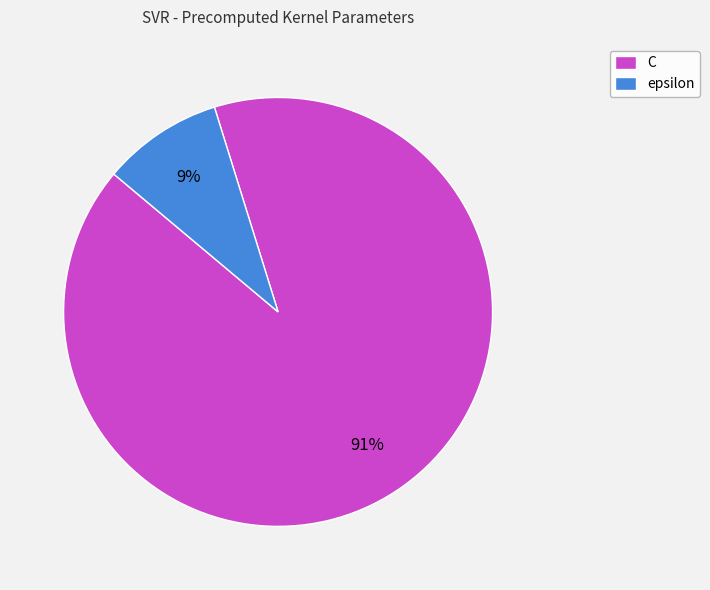

What percentage is the C slice, to the nearest percent?

91%